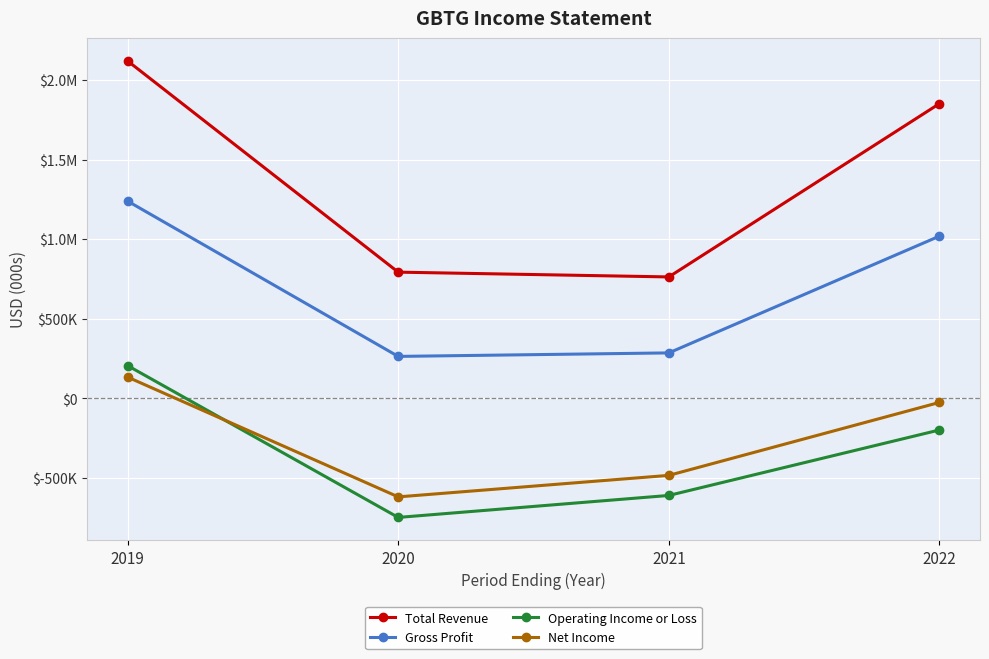

What are all the series names shown in the legend?

Total Revenue, Gross Profit, Operating Income or Loss, Net Income